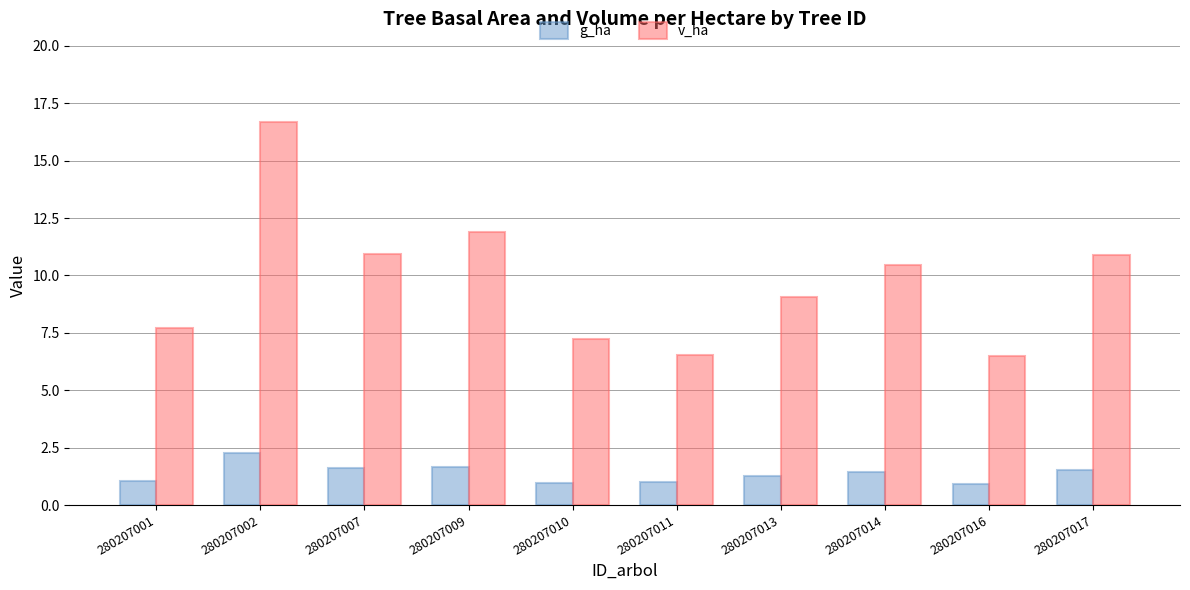

What is the lowest value of the v_ha series?

6.5